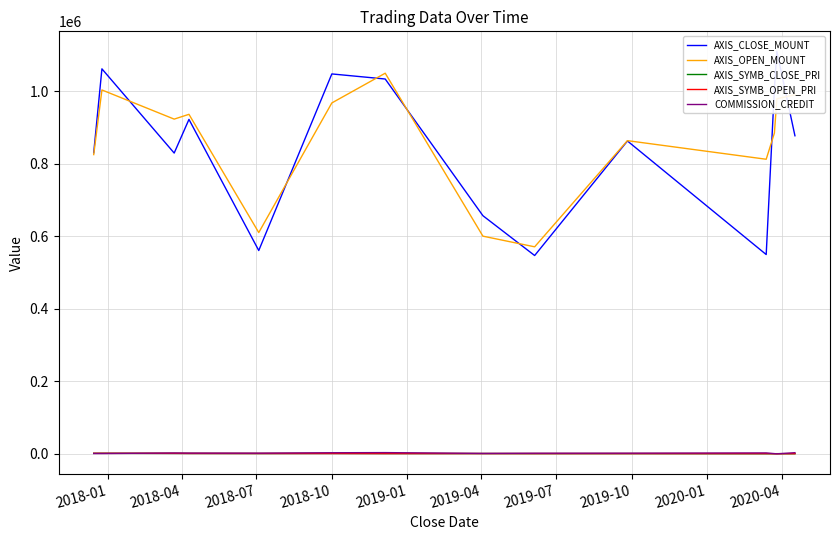

At how many categories does at least one series exceed 84570?

14